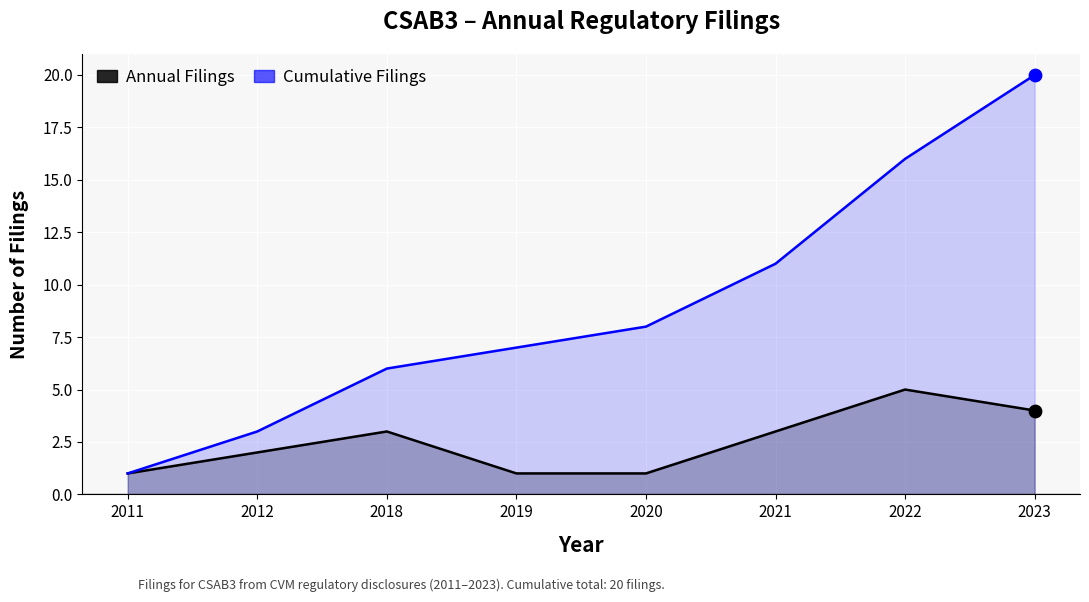

At how many categories does at least one series exceed 8?

3